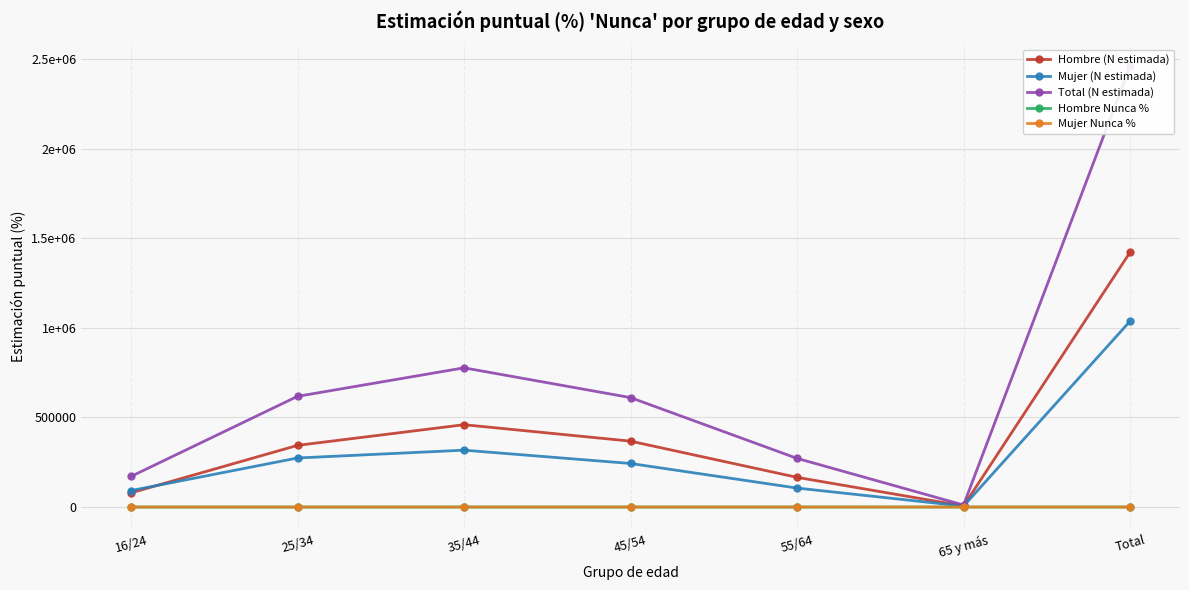

What are all the series names shown in the legend?

Hombre (N estimada), Mujer (N estimada), Total (N estimada), Hombre Nunca %, Mujer Nunca %